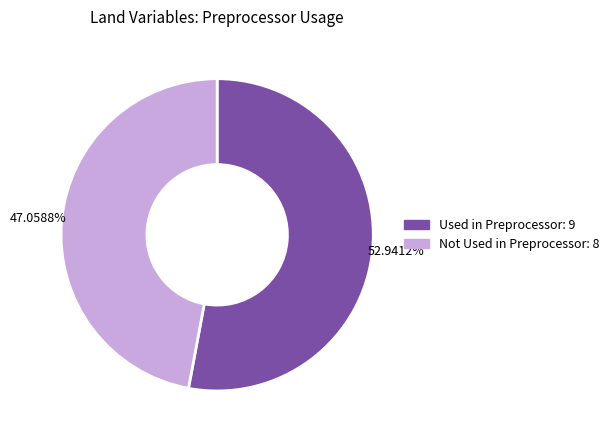

Does any single category account for the majority?

Yes